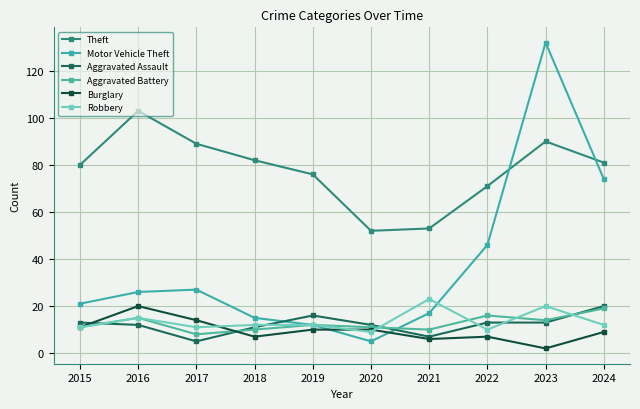

How many series are shown in this chart?

6